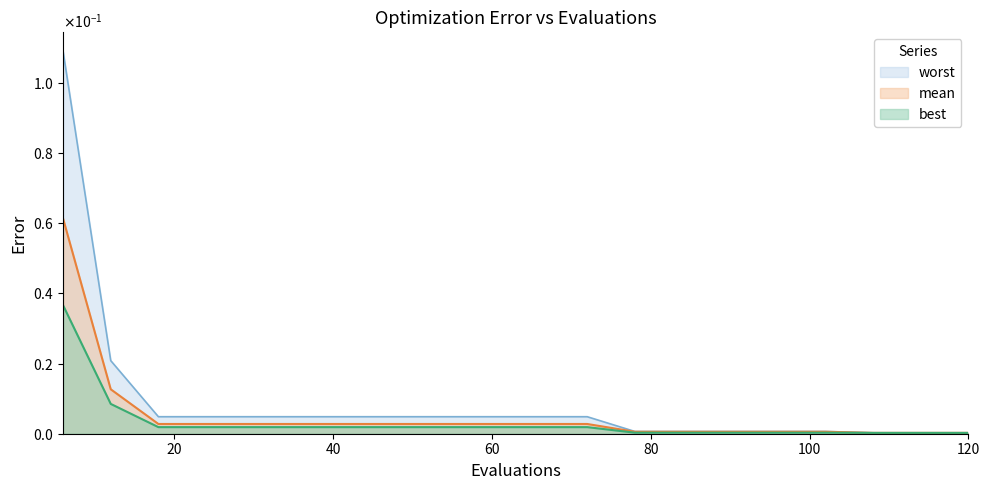

True or false: best has a value of 0.0 at 84.

True